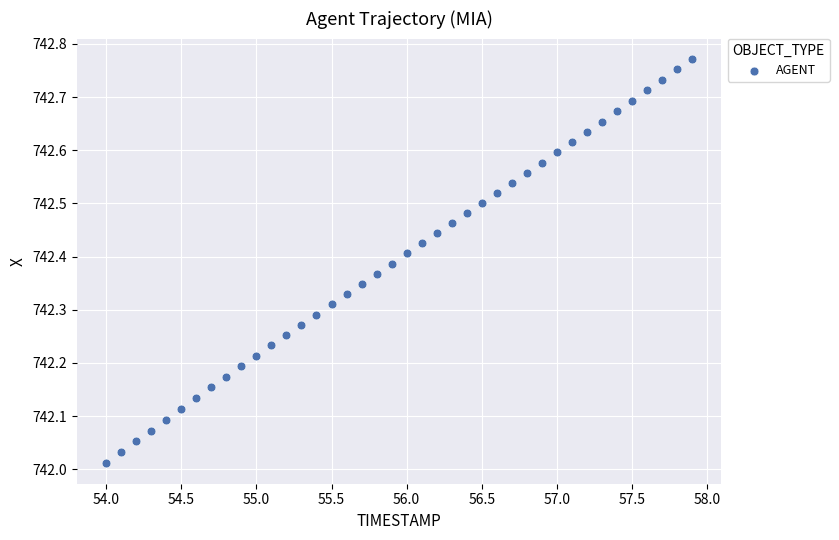

What is the range of X values (max minus min)?

3.9